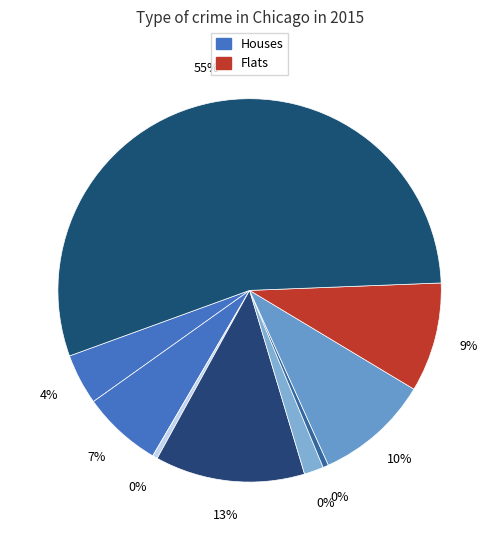

The Aggravated Assault slice represents 4% of the pie. True or false?

True